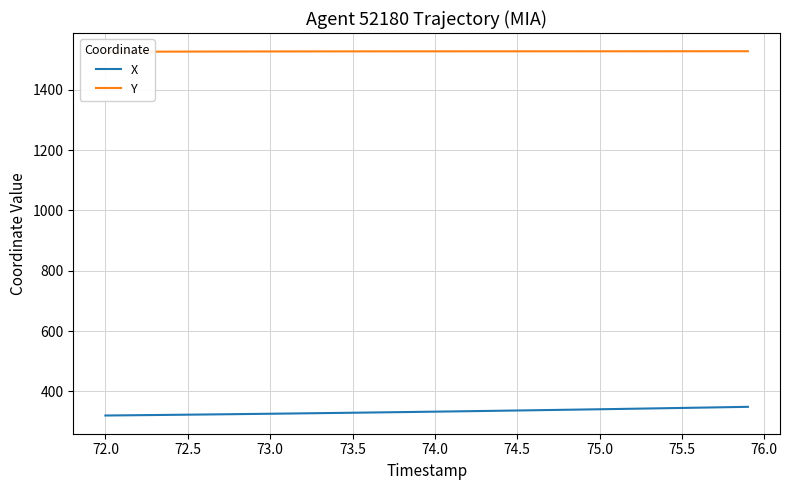

What is the lowest value of the X series?

320.0